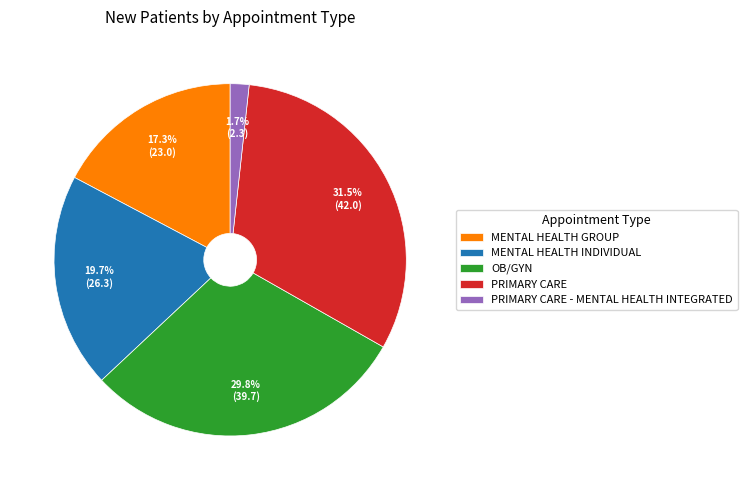

Which has a higher value, MENTAL HEALTH INDIVIDUAL or OB/GYN?

OB/GYN